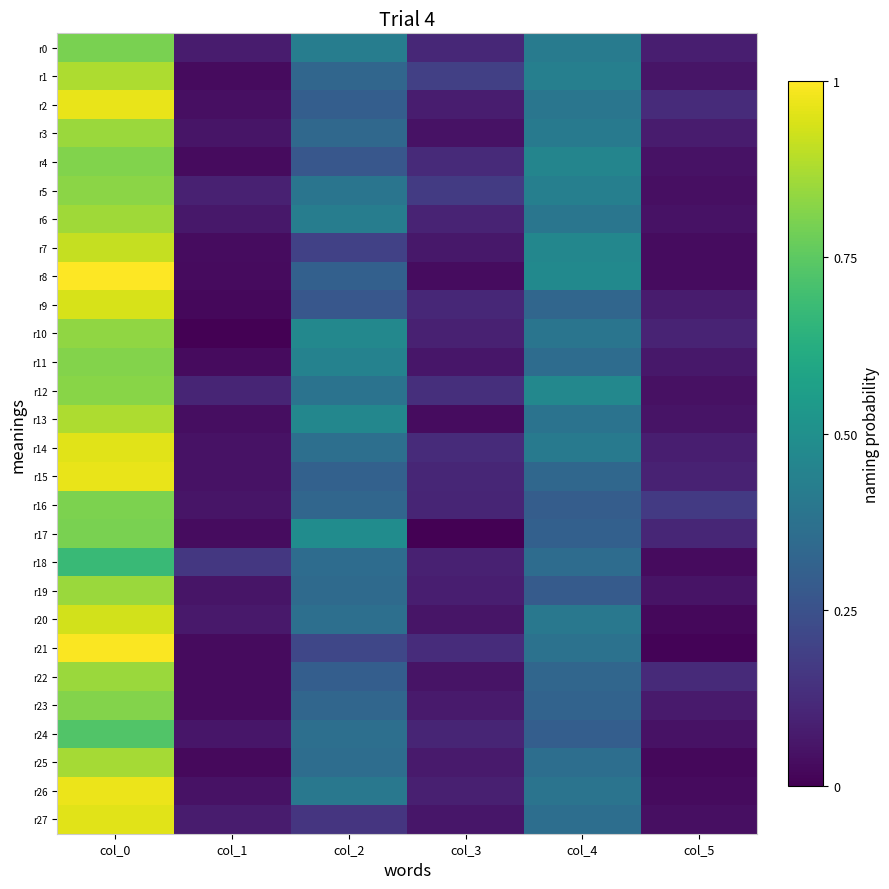

How many series are shown in this chart?

28